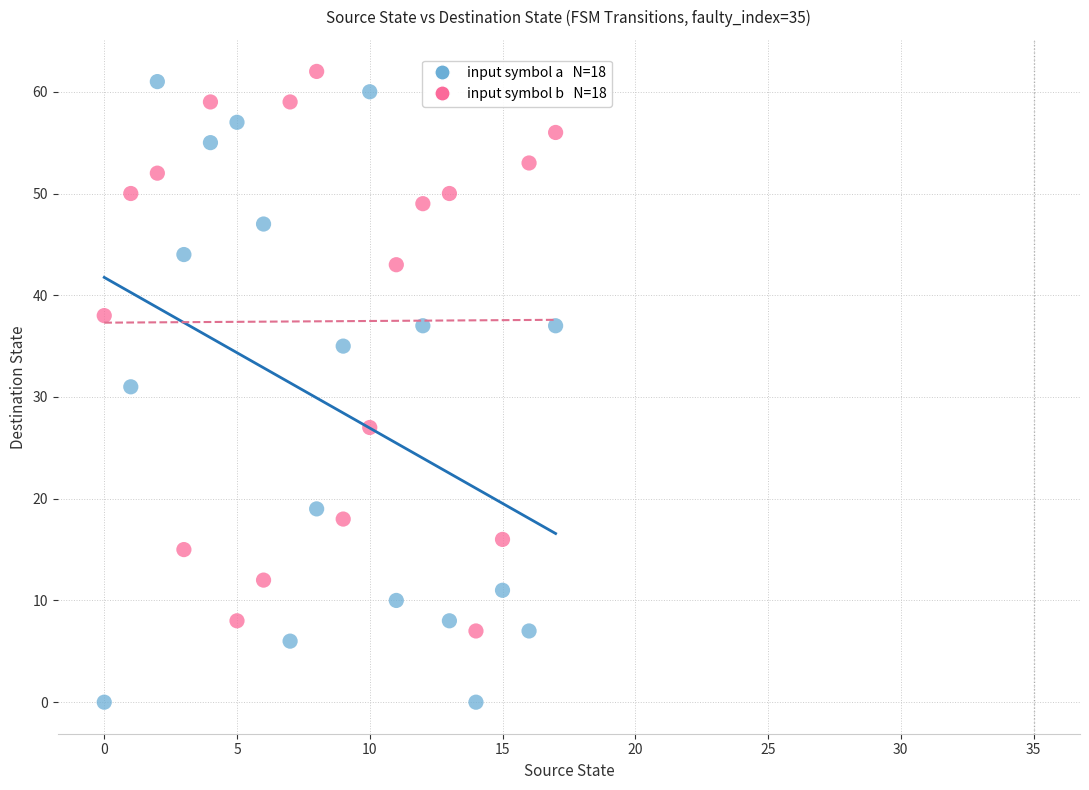

Across all data points, what is the range of Y values (max minus min)?

62